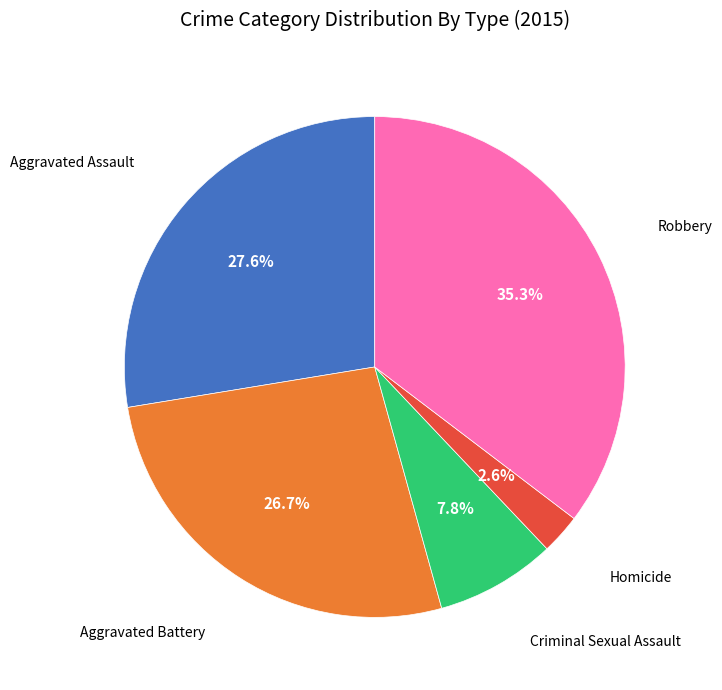

Is there a majority slice in this chart?

No